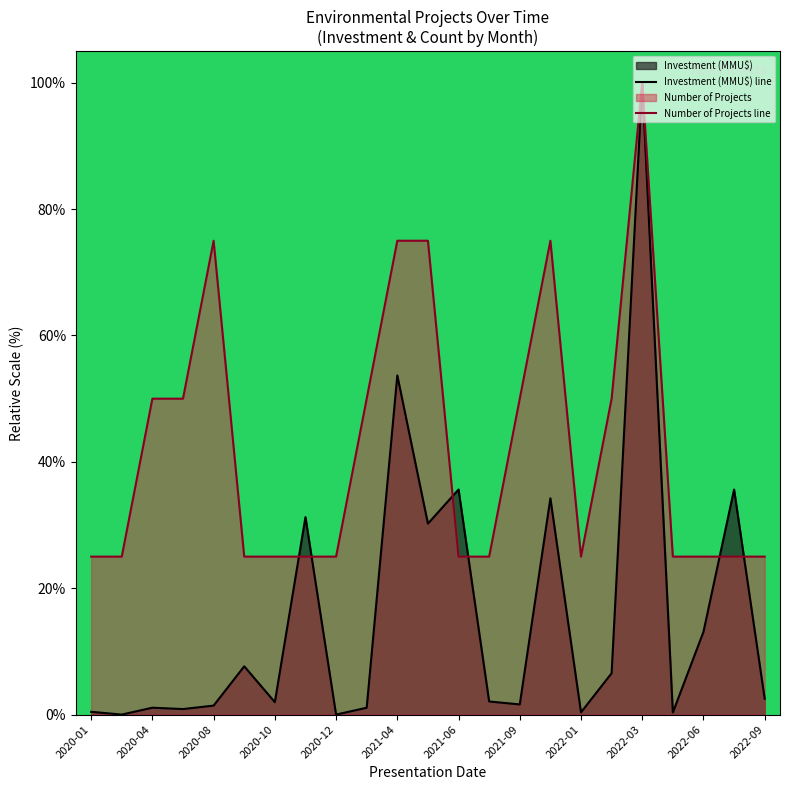

What is the spread (max minus min) of values at 2021-06?

10.6